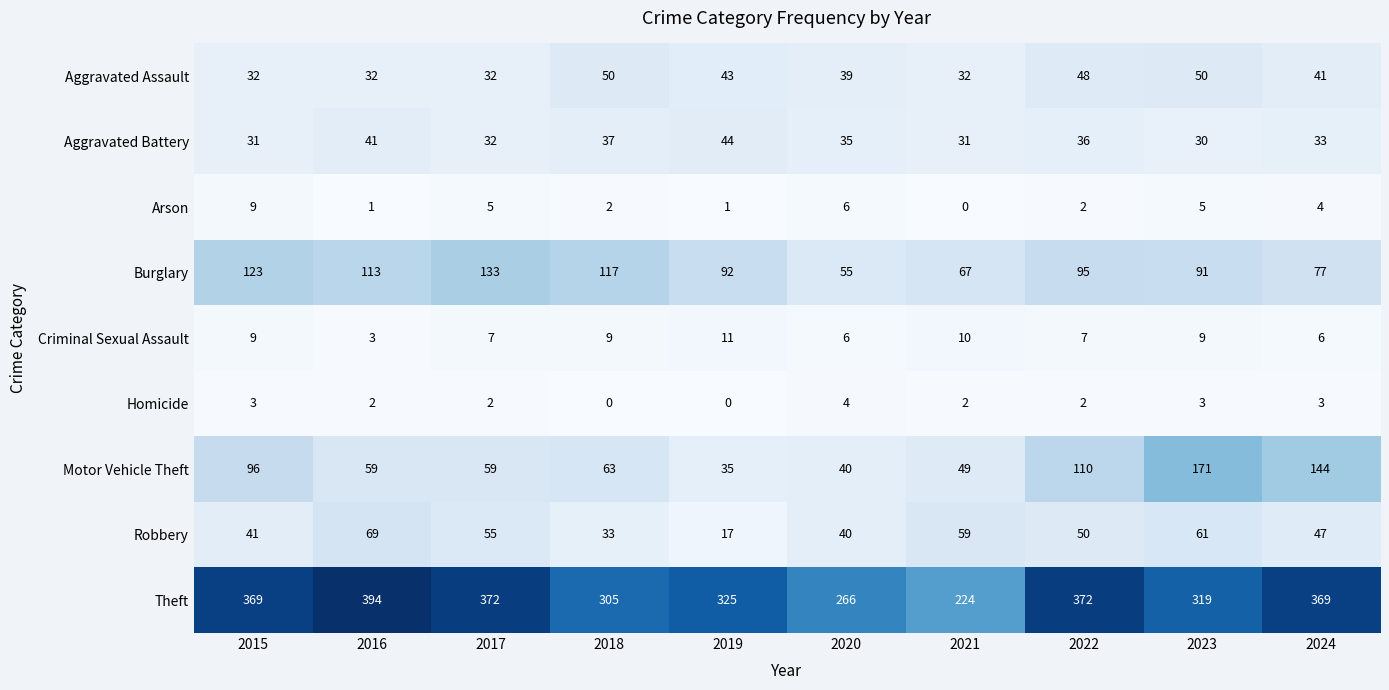

Count the number of categories in the chart.

10